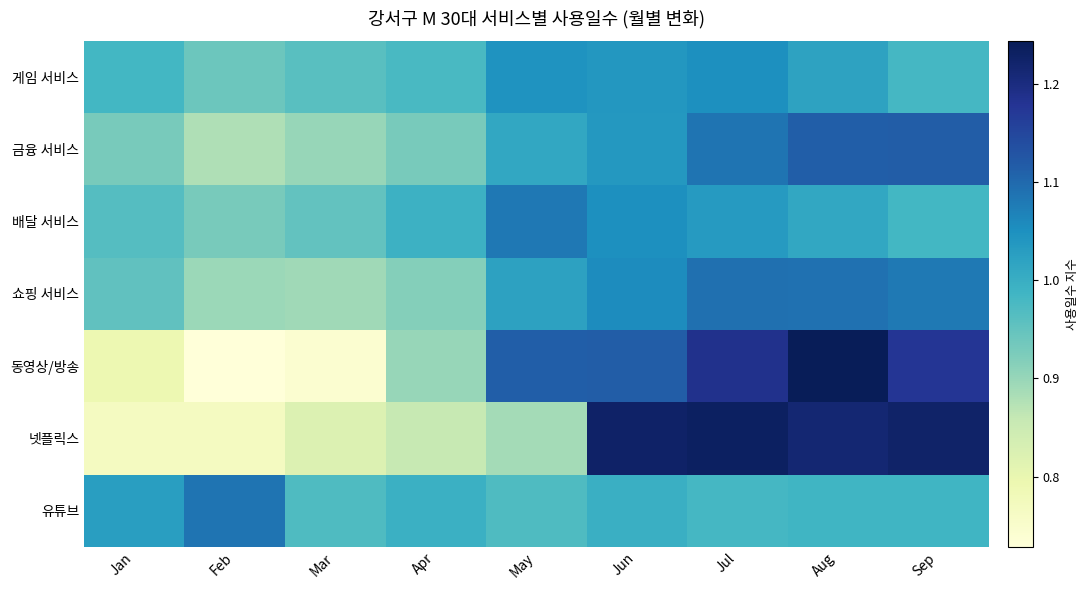

List the series in order of their peak value, lowest first.

게임 서비스, 배달 서비스, 유튜브, 쇼핑 서비스, 금융 서비스, 넷플릭스, 동영상/방송